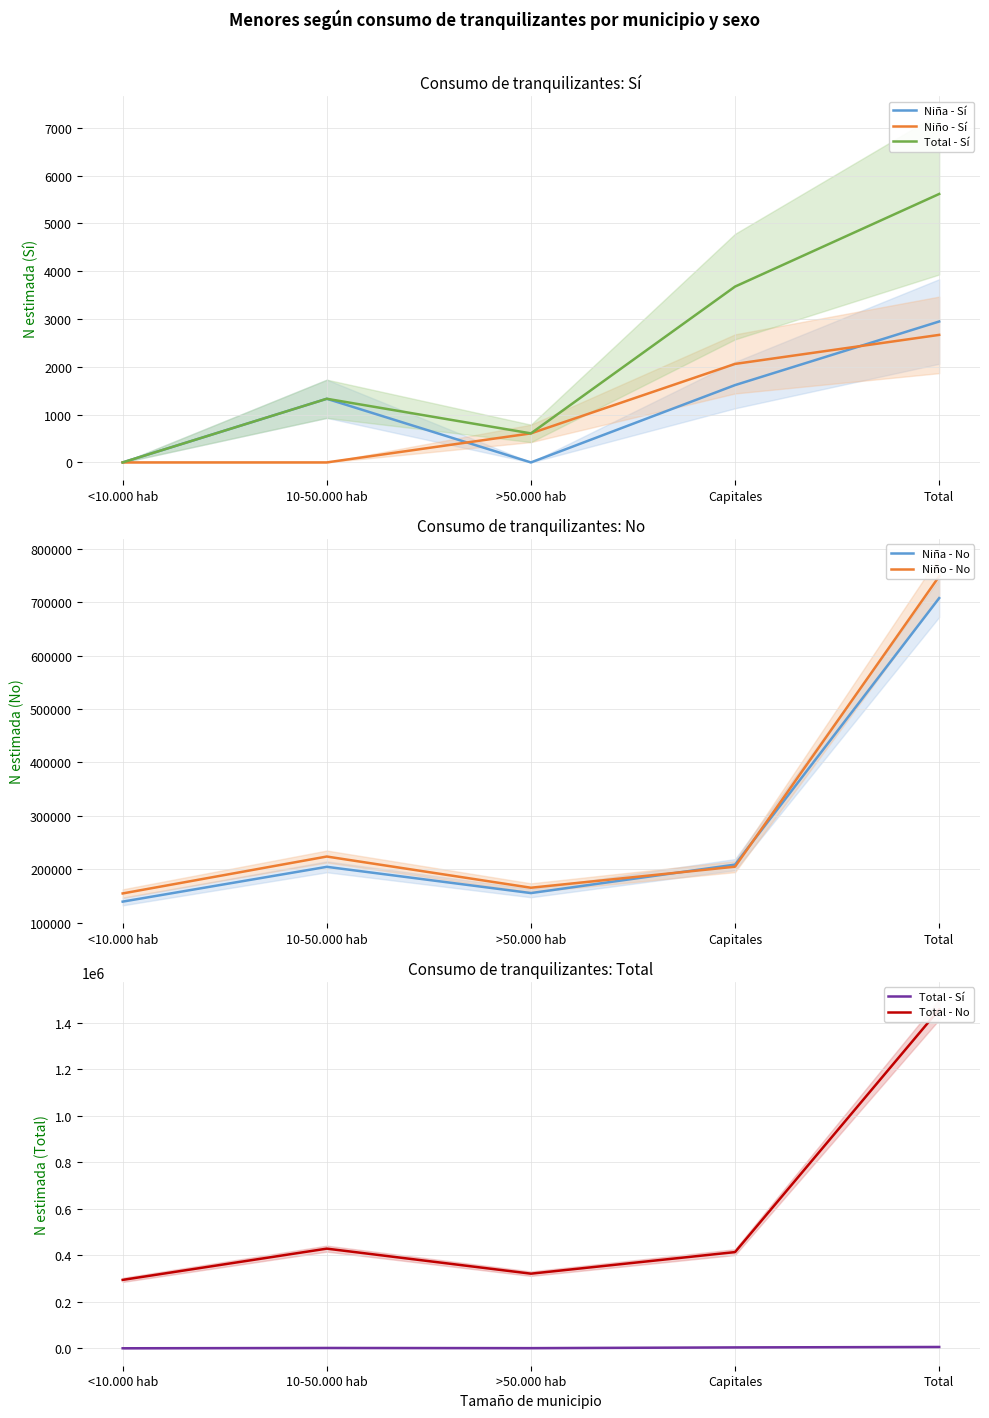

Which series has the widest spread of values?

Total - No